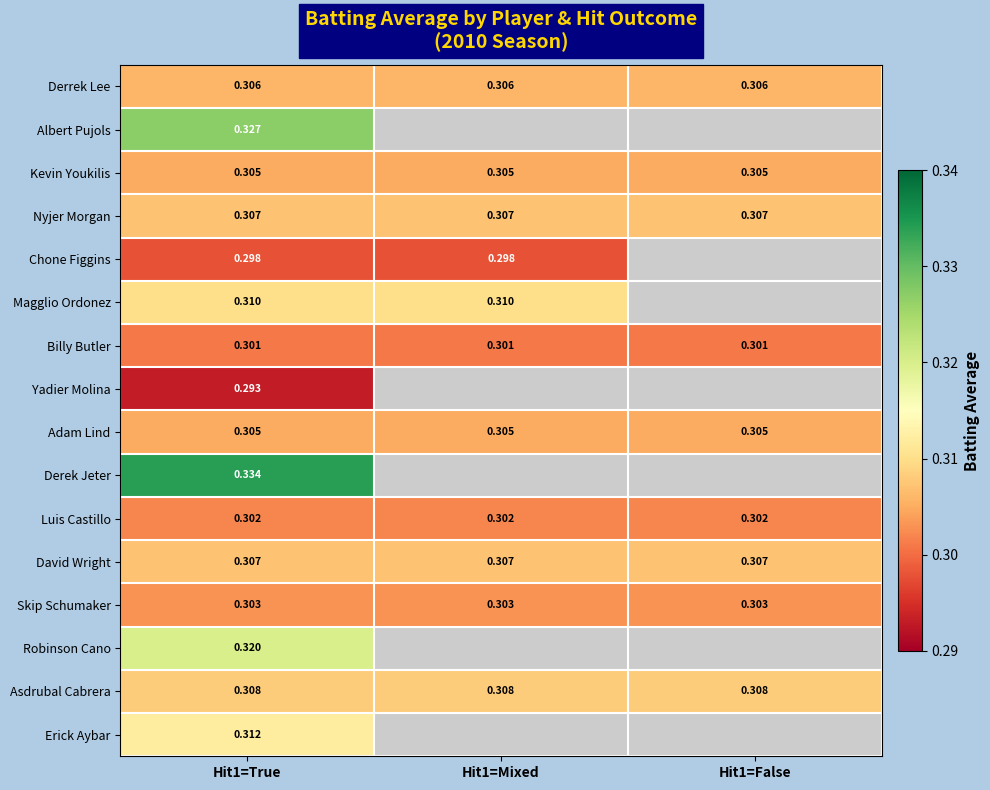

Is the value of Magglio Ordonez at Hit1=Mixed greater than the value of Nyjer Morgan at Hit1=False?

Yes